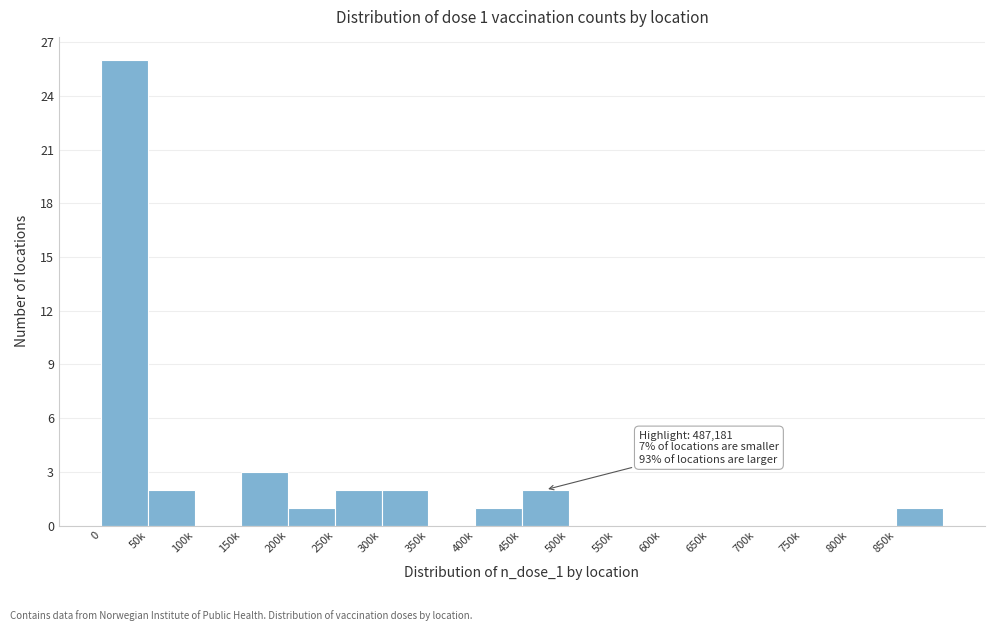

Reading left to right, transcribe all the data shown in this chart.

0=26	50k=2	100k=0	150k=3	200k=1	250k=2	300k=2	350k=0	400k=1	450k=2	500k=0	550k=0	600k=0	650k=0	700k=0	750k=0	800k=0	850k=1